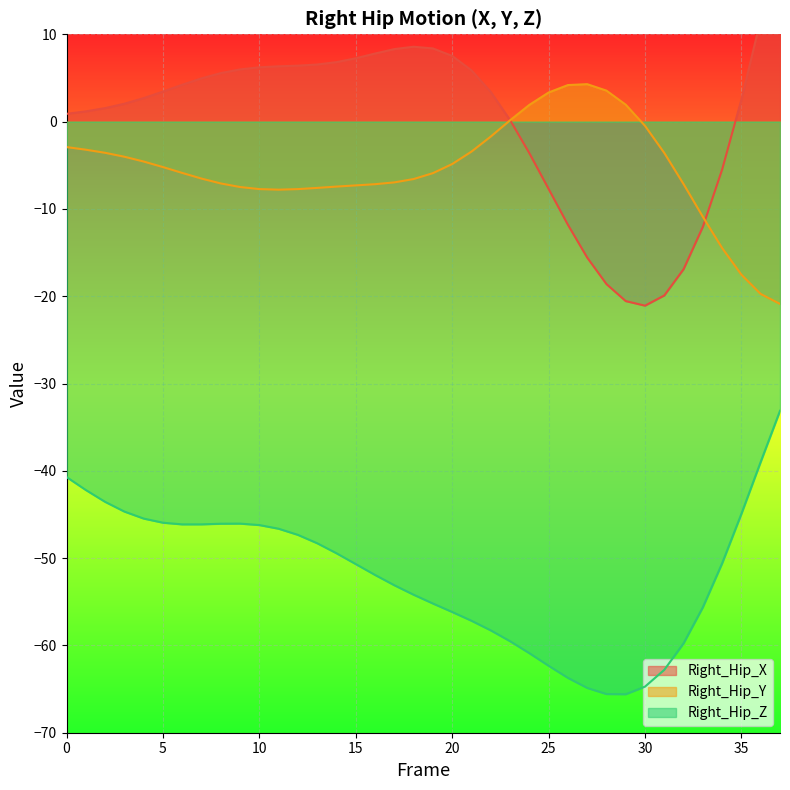

What is the difference between the second highest and minimum values in the Right_Hip_Y series?

25.1